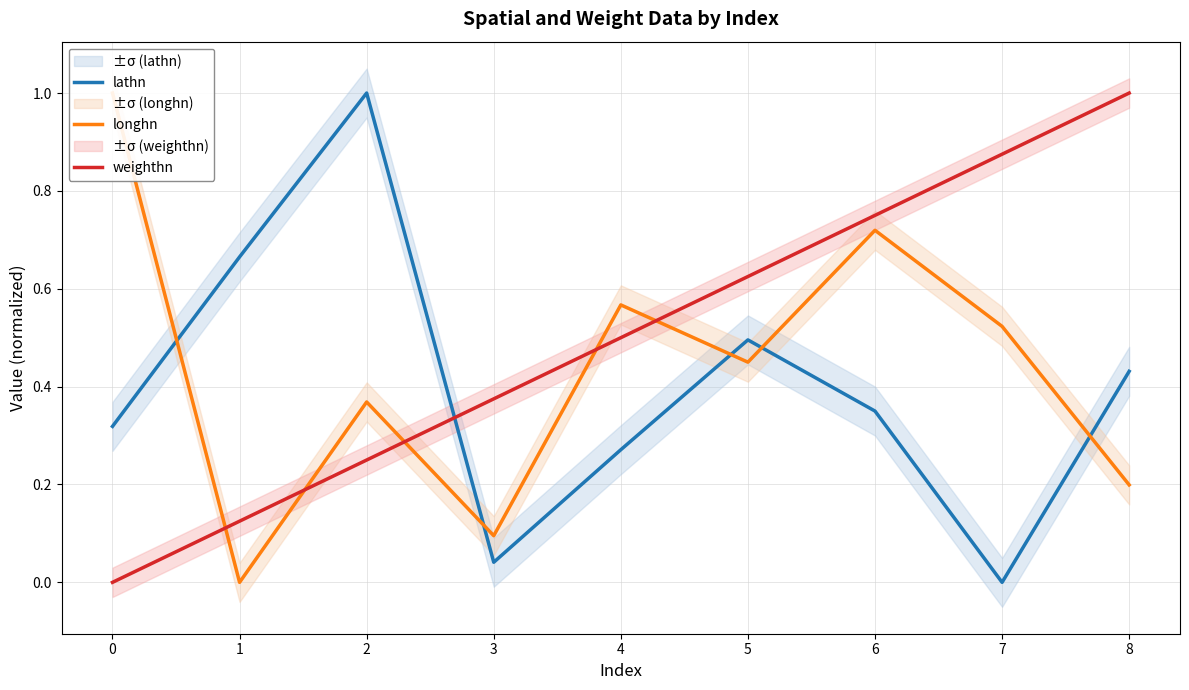

At which category is the sum across all series the highest?

6